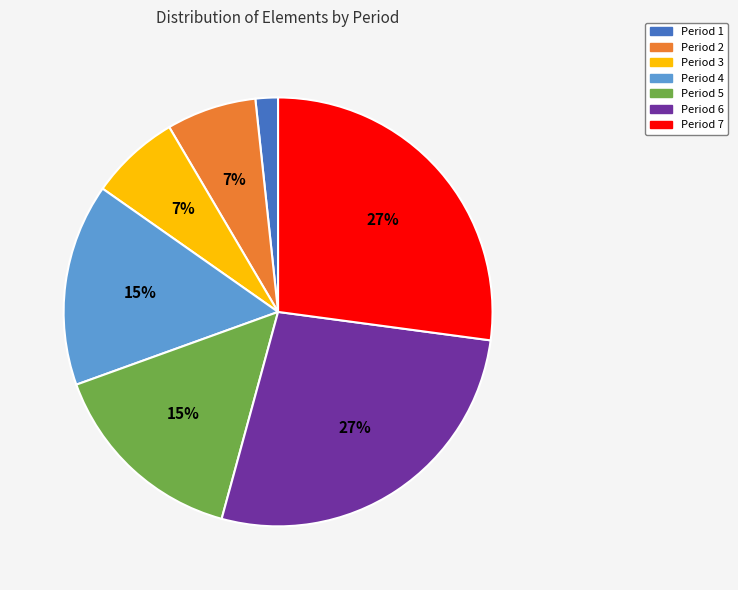

Is there any slice that represents more than half of the pie?

No